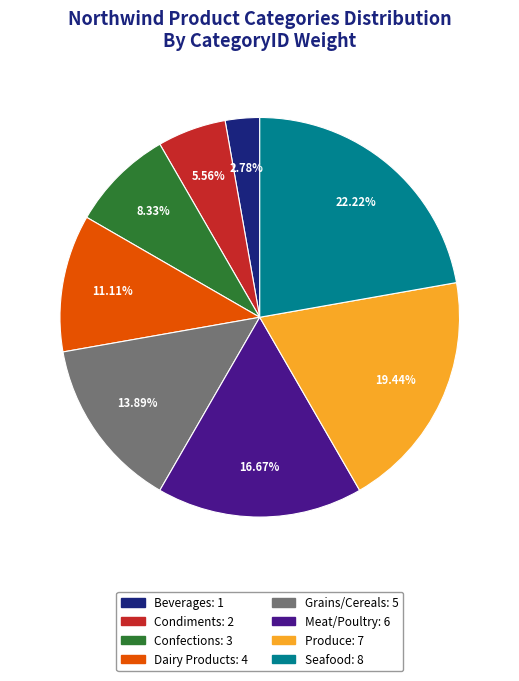

What percentage is the Confections slice, to the nearest percent?

8%